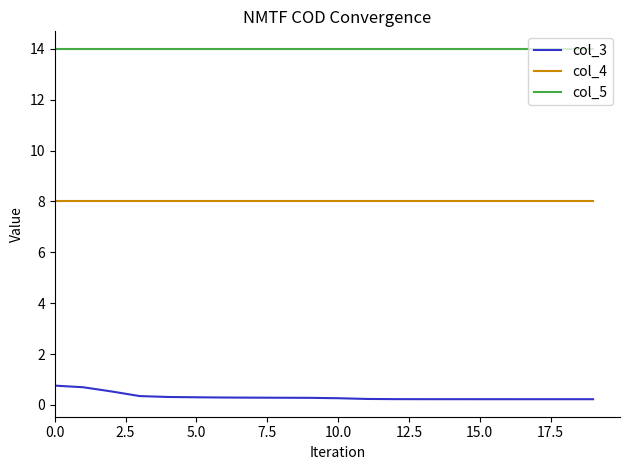

How many lines are shown in the chart?

3